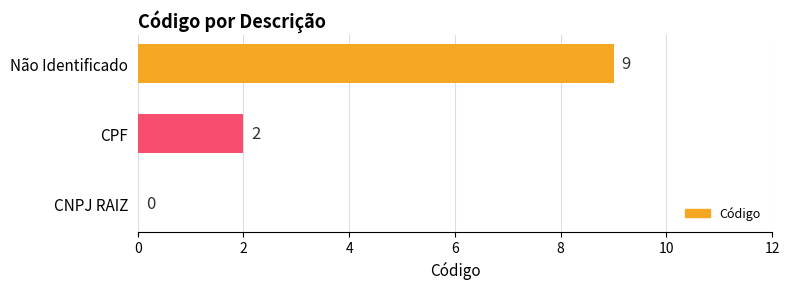

What is the change in value from CNPJ RAIZ to CPF?

+2